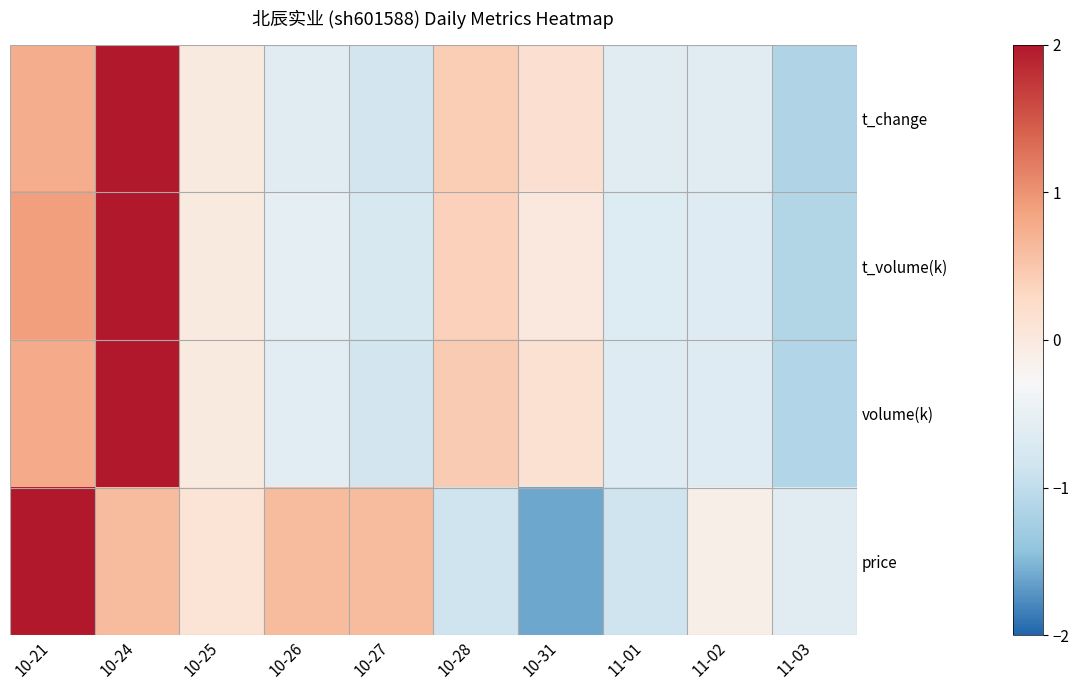

What is the difference between the highest and lowest values at 10-21?

1.3